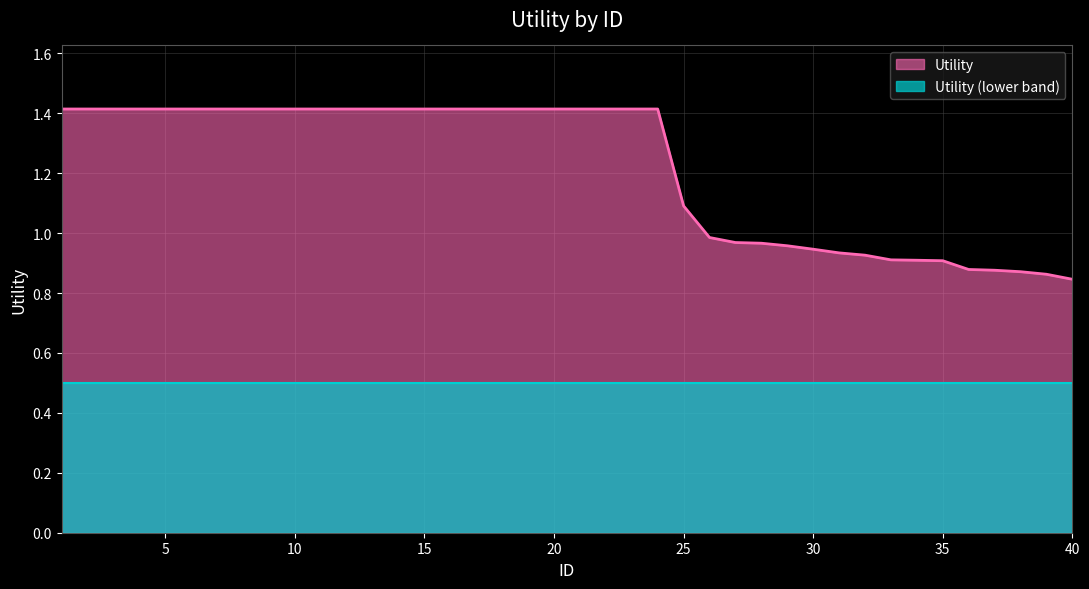

Rank the categories by value from lowest to highest.

40, 39, 38, 37, 36, 35, 34, 33, 32, 31, 30, 29, 28, 27, 26, 25, 1, 2, 3, 4, 5, 6, 7, 8, 9, 10, 11, 12, 13, 14, 15, 16, 17, 18, 19, 20, 21, 22, 23, 24